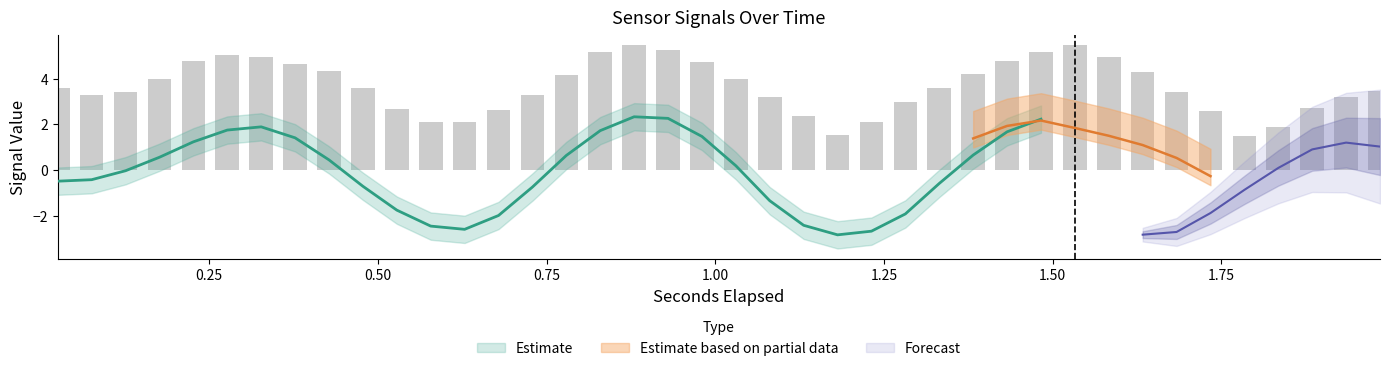

What is the spread (max minus min) of values at 6?

2.5